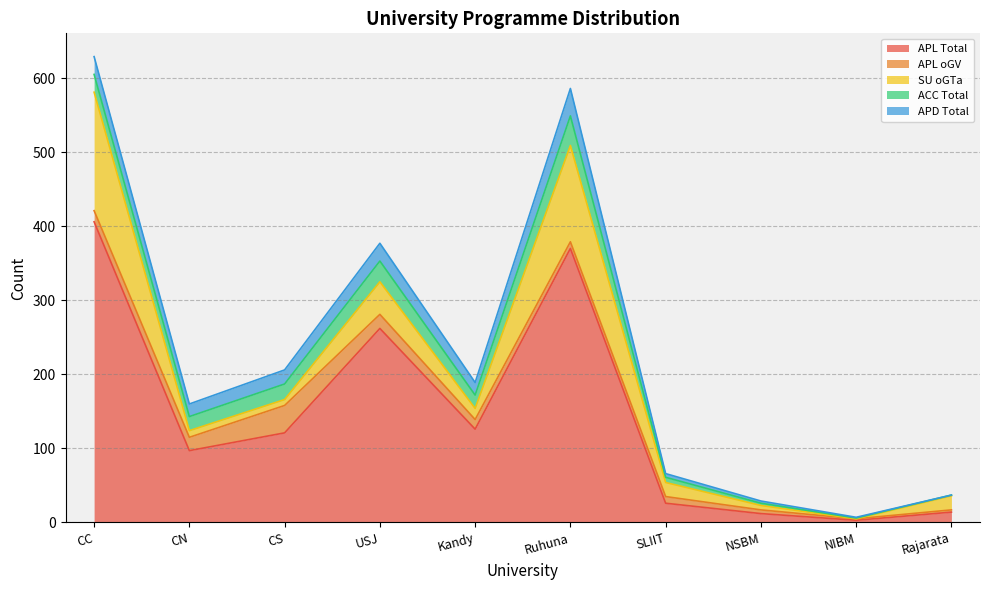

True or false: SU oGTa has more than 0 points higher than both neighbors.

True